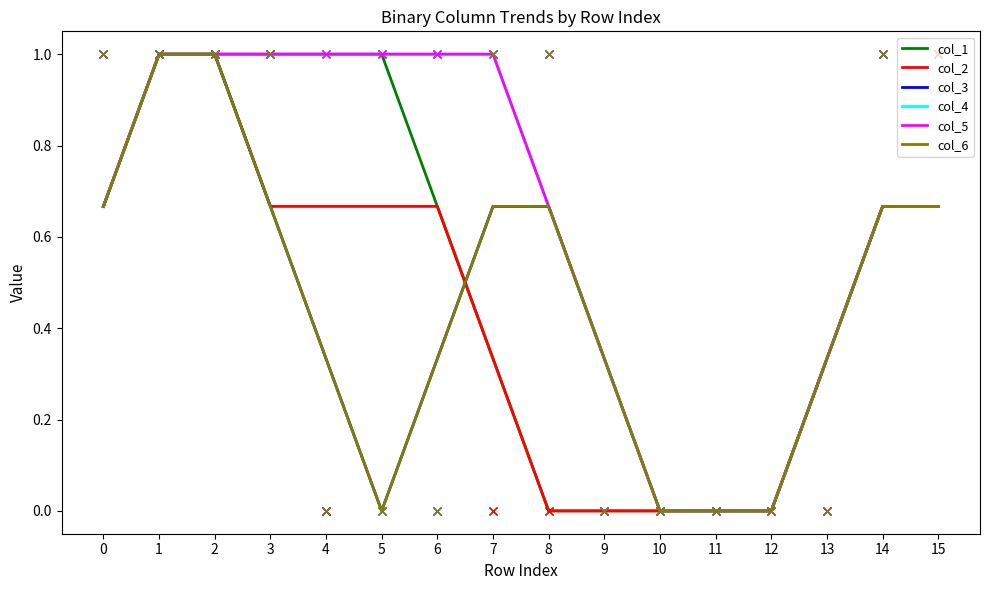

Which has a higher value, 12 or 2?

2